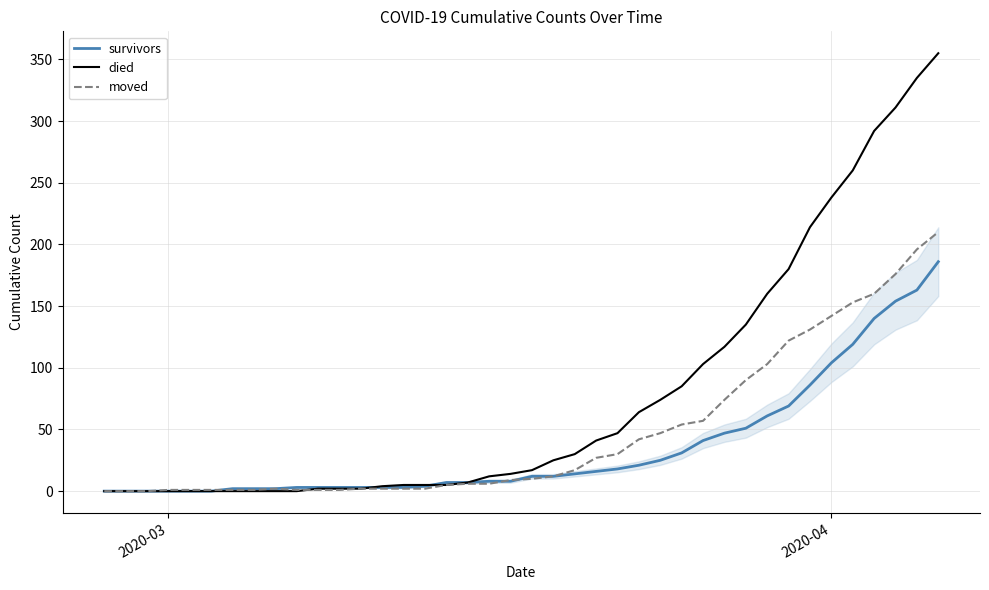

How many data points in died are above 17?

19